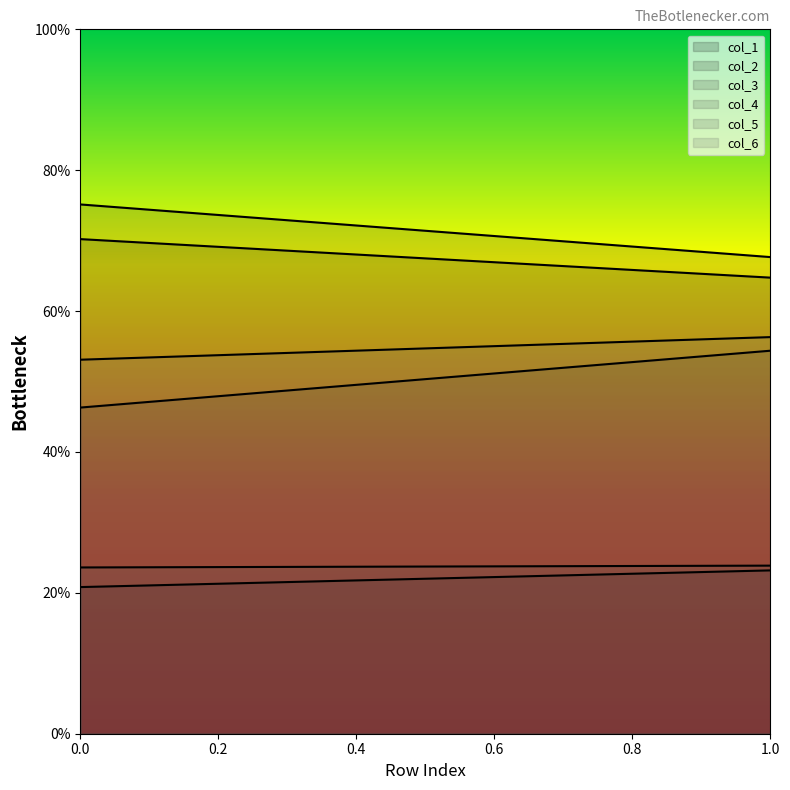

Which series has the largest total across all categories?

col_3